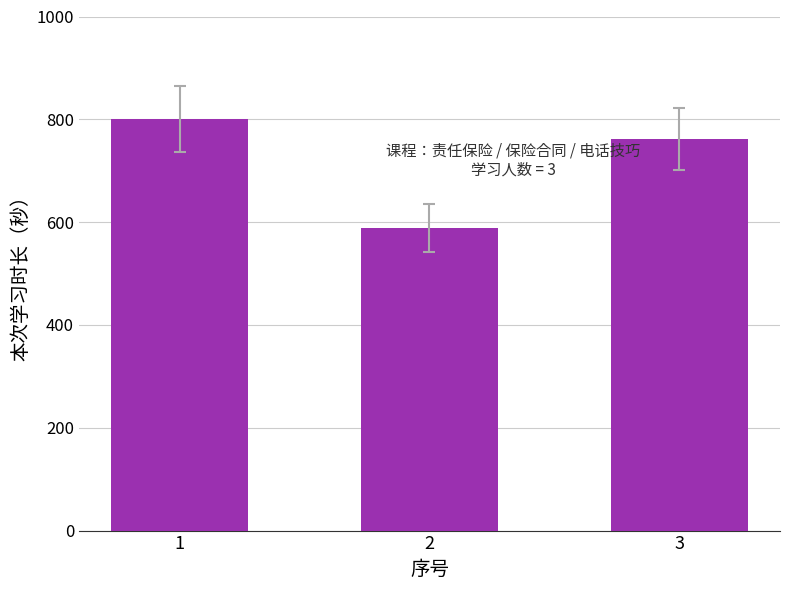

How many values are between 589 and 800?

3